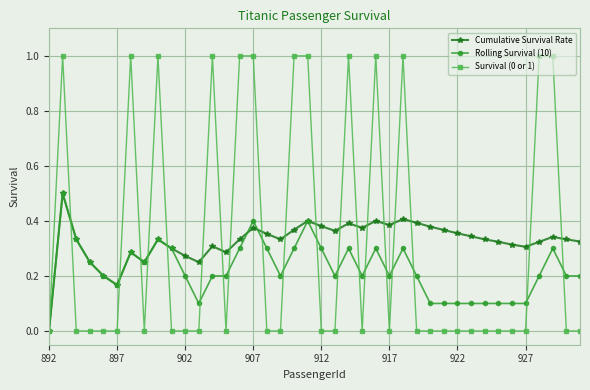

What is the maximum value for Cumulative Survival Rate?

0.5